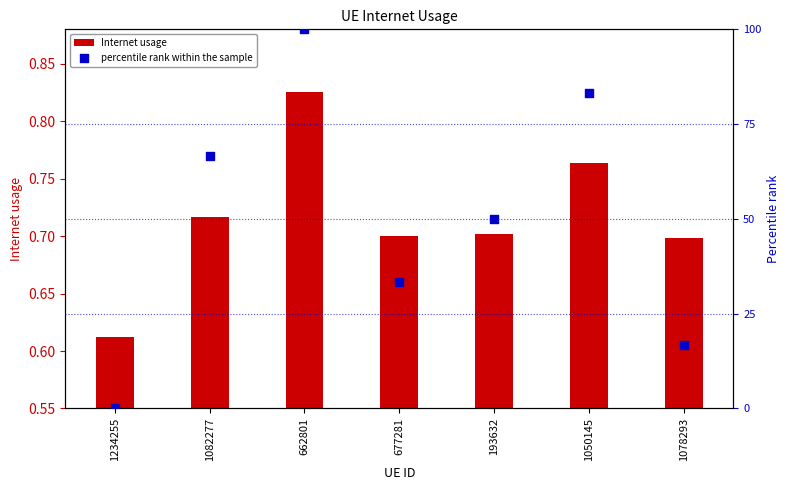

What is the total value across all series at 1050145?

84.1